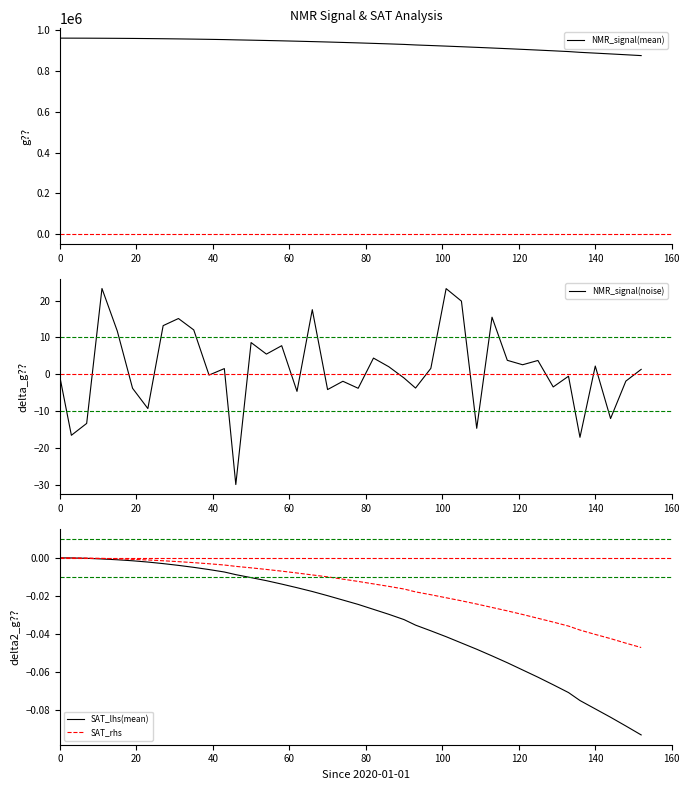

What is the sum of all SAT_lhs(mean) values?

-1.3